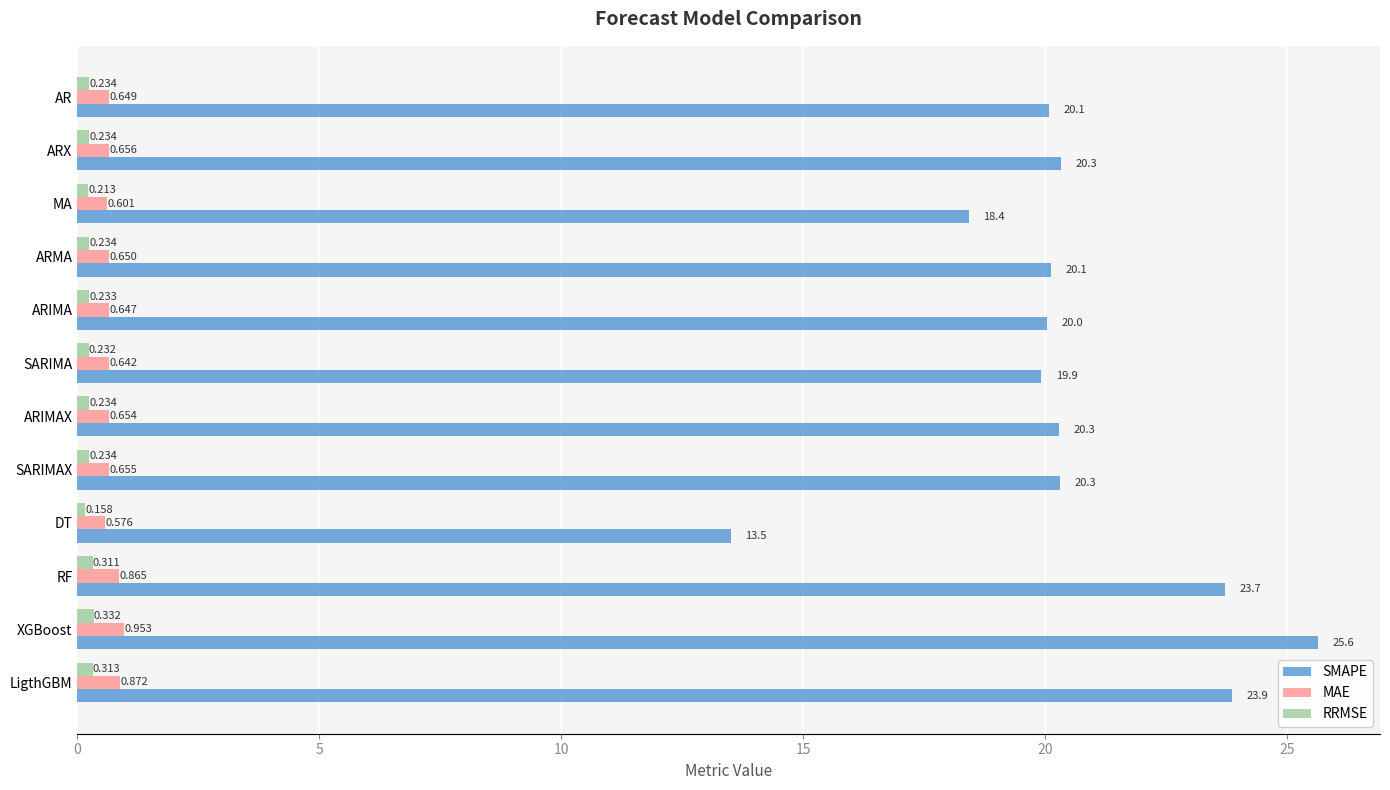

How many distinct data groups are displayed?

3